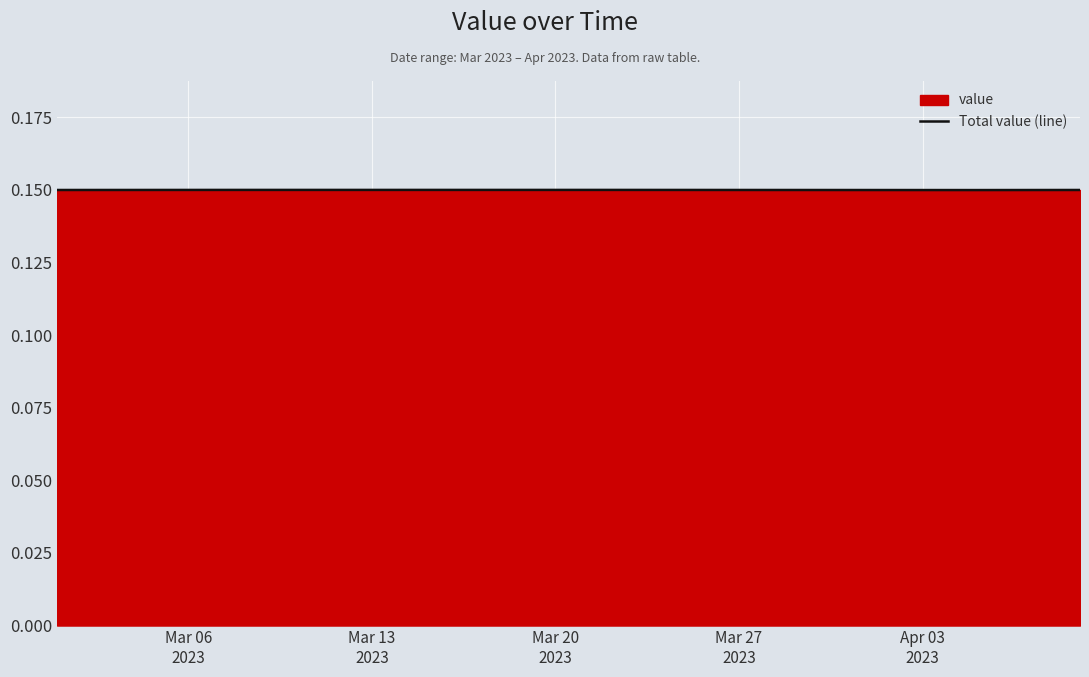

How many points are higher than both their immediate neighbors (excluding endpoints)?

1